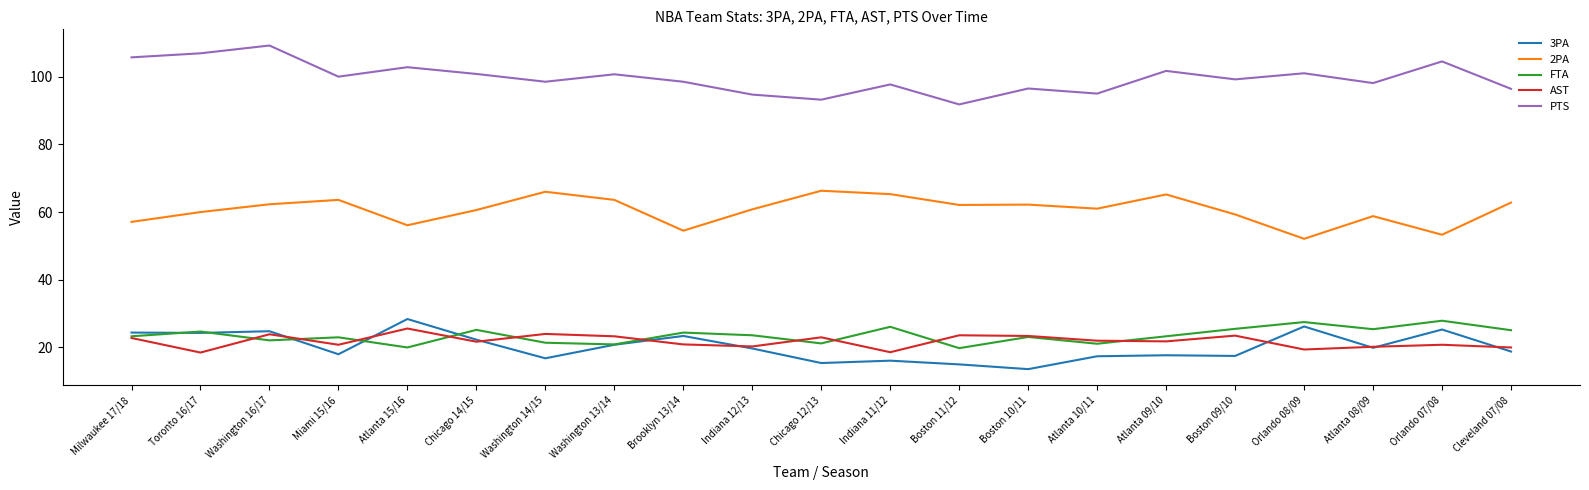

What position from the left is Cleveland 07/08?

21